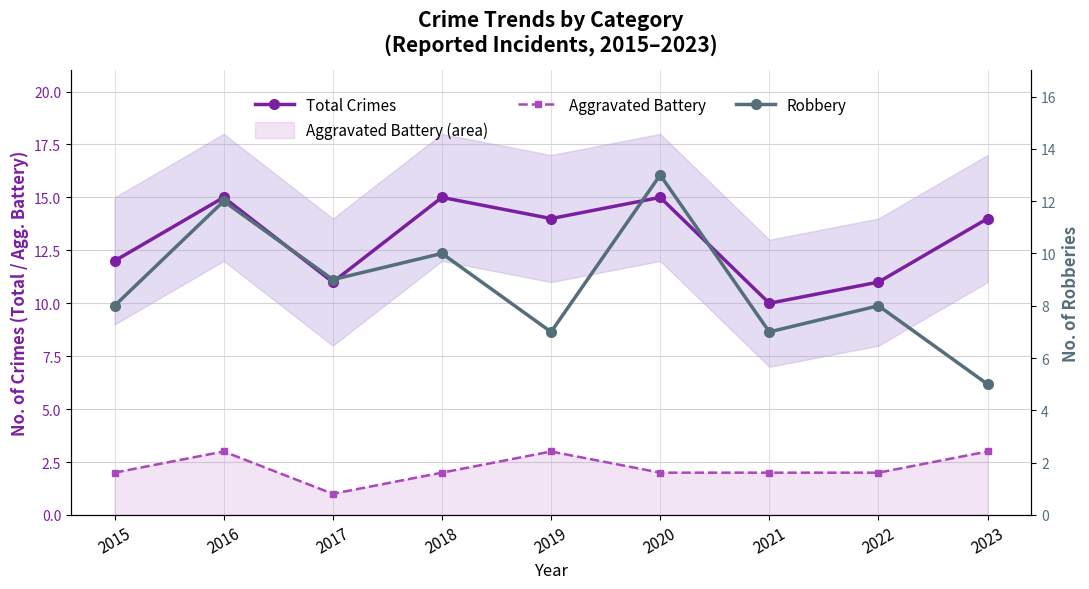

Reading left to right, list all the values displayed in this chart.

Total Crimes: 12	15	11	15	14	15	10	11	14
Aggravated Battery: 2	3	1	2	3	2	2	2	3
Robbery: 8	12	9	10	7	13	7	8	5